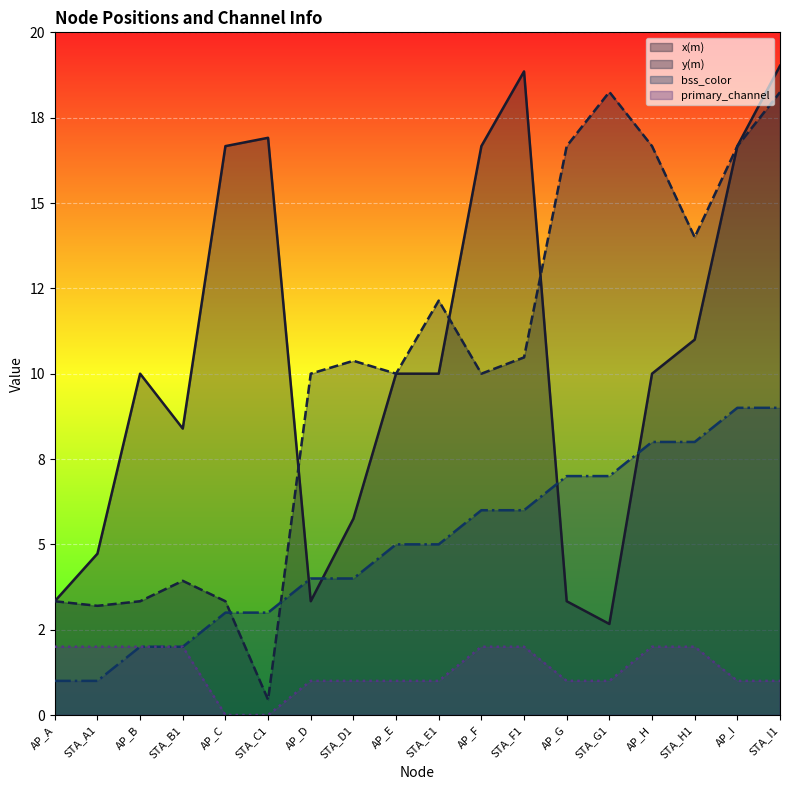

True or false: y(m) has a value of 10.0 at AP_F.

True